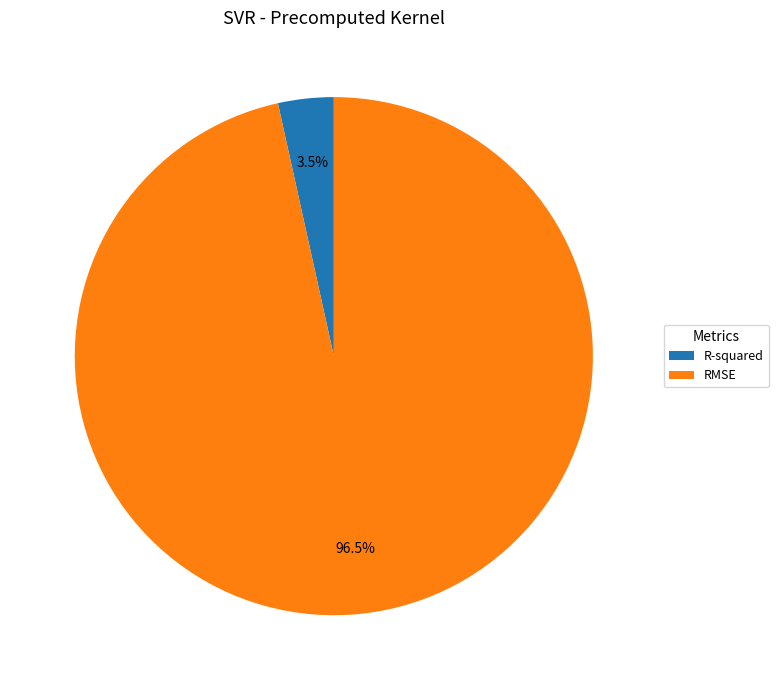

Which has a higher value, R-squared or RMSE?

RMSE